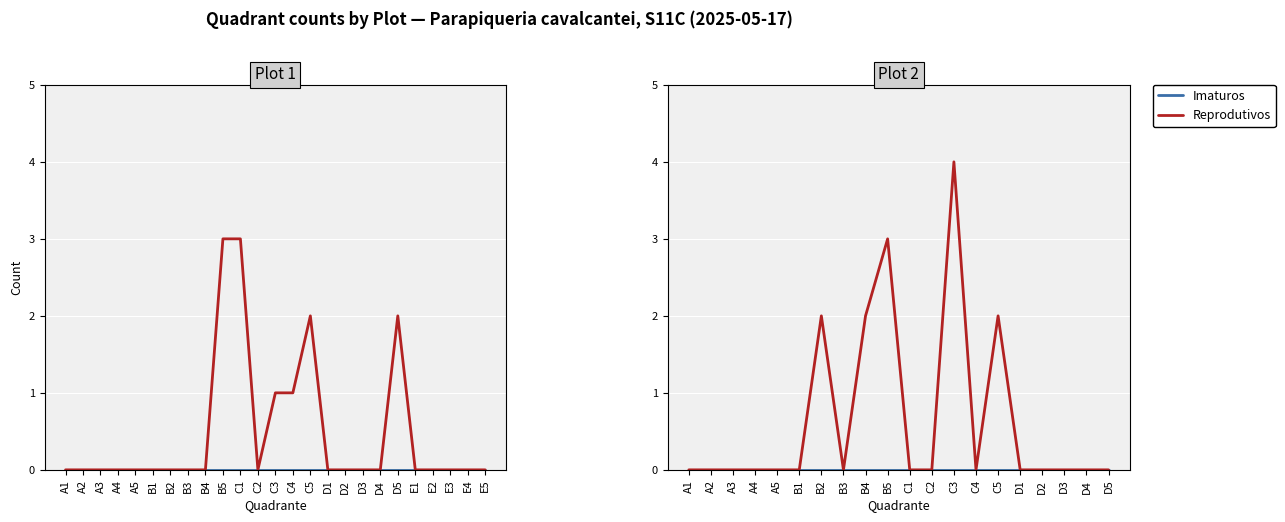

What are all the series names shown in the legend?

Imaturos, Reprodutivos